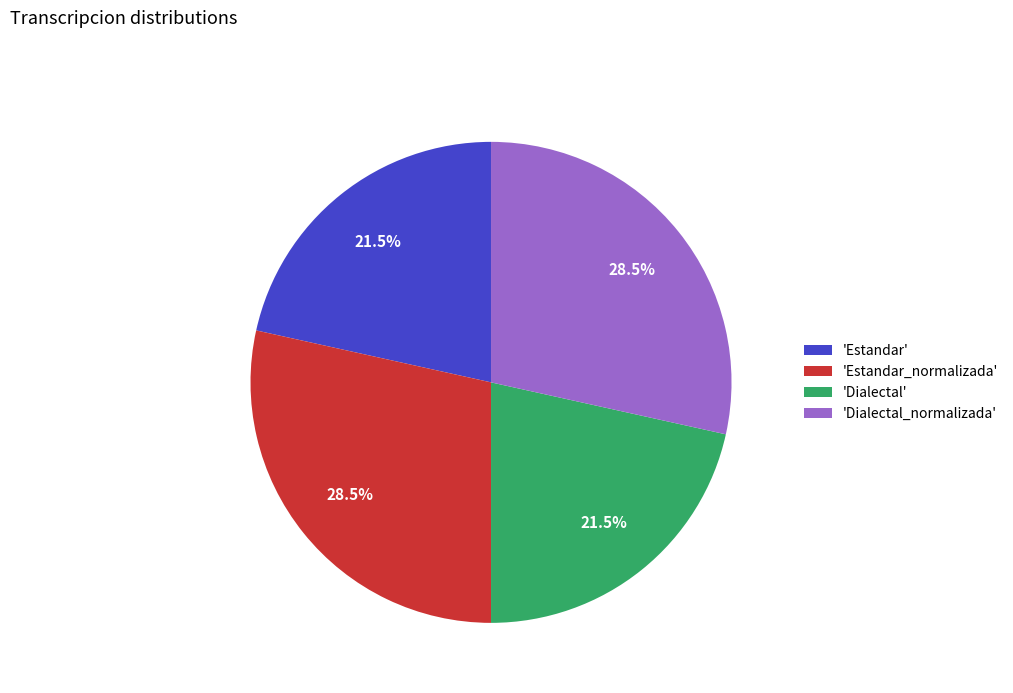

How much of the chart is everything except 'Estandar_normalizada'?

71.5%